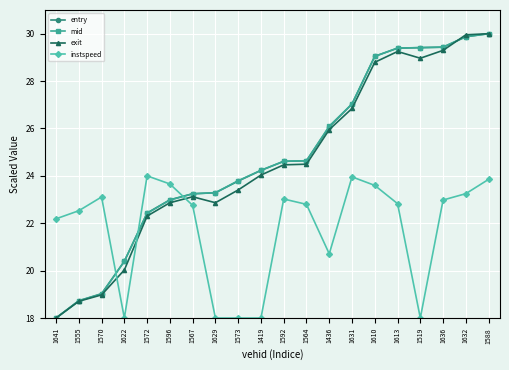

What is the total value across all series at 1632?

112.9